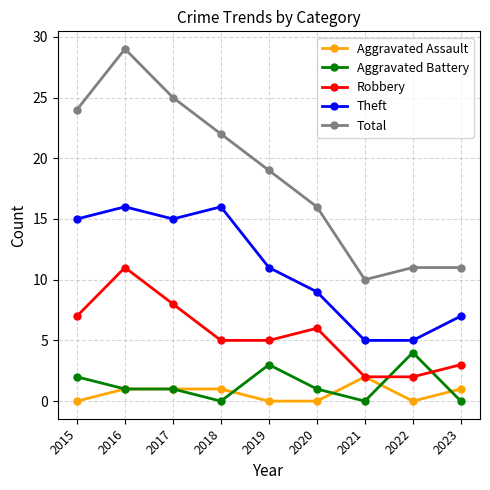

Which series has the widest spread of values?

Total